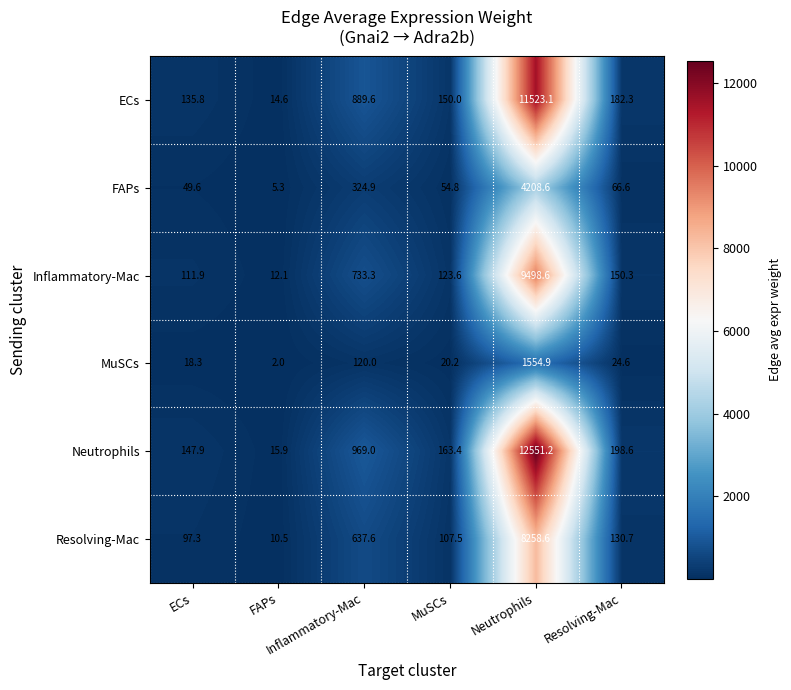

At FAPs, list the series in order from largest to smallest.

Neutrophils, ECs, Inflammatory-Mac, Resolving-Mac, FAPs, MuSCs